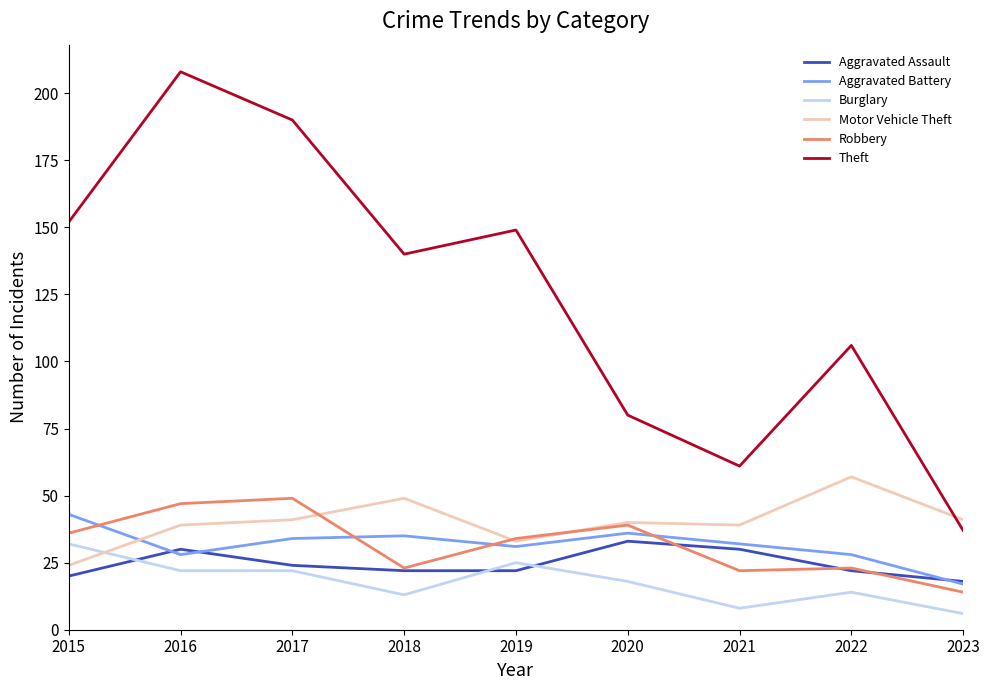

True or false: Aggravated Battery and Theft cross at least once.

False